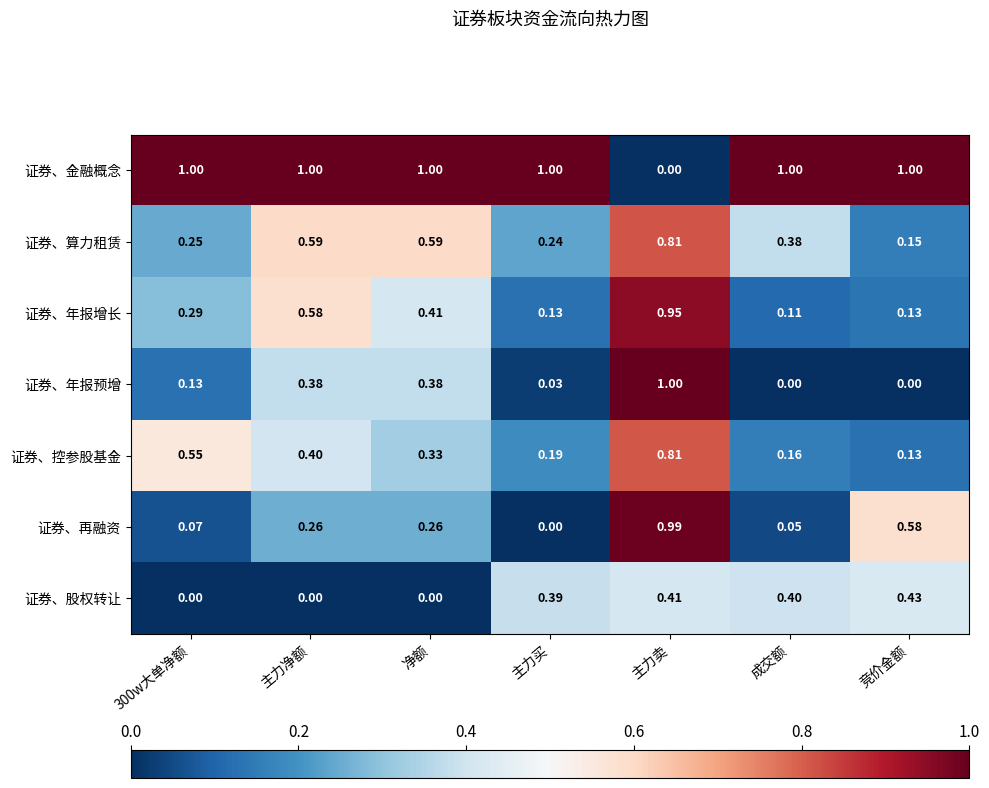

How many data points does each series have?

7